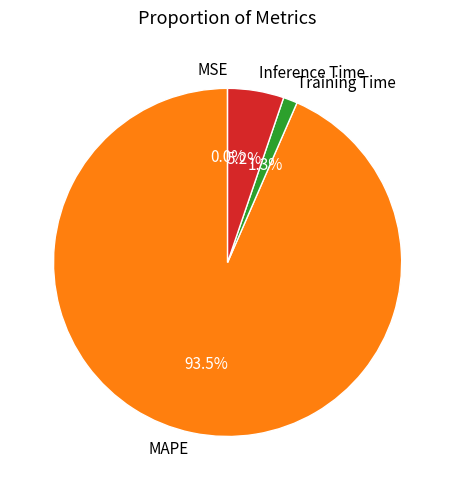

What percentage is NOT represented by Inference Time?

94.8%